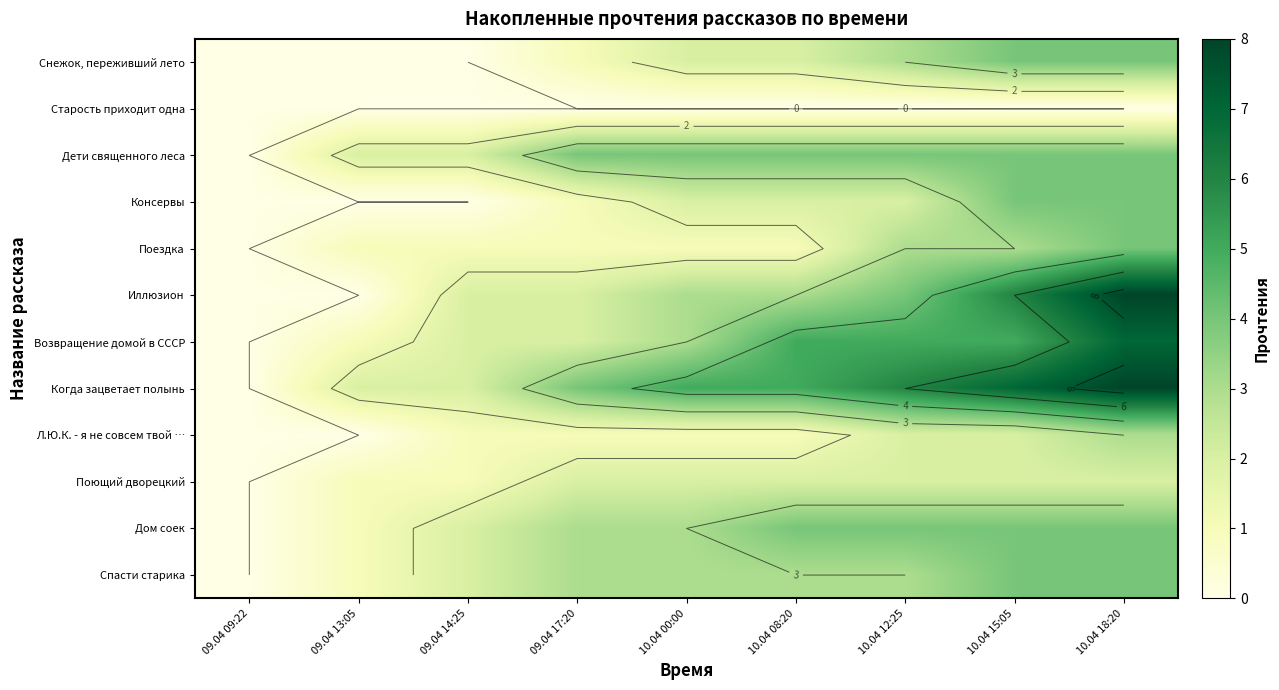

At 10.04 12:25, list the series in order from smallest to largest.

Старость приходит одна, Консервы, Л.Ю.К. - я не совсем твой …, Поющий дворецкий, Снежок, переживший лето, Поездка, Спасти старика, Дети священного леса, Иллюзион, Дом соек, Возвращение домой в СССР, Когда зацветает полынь